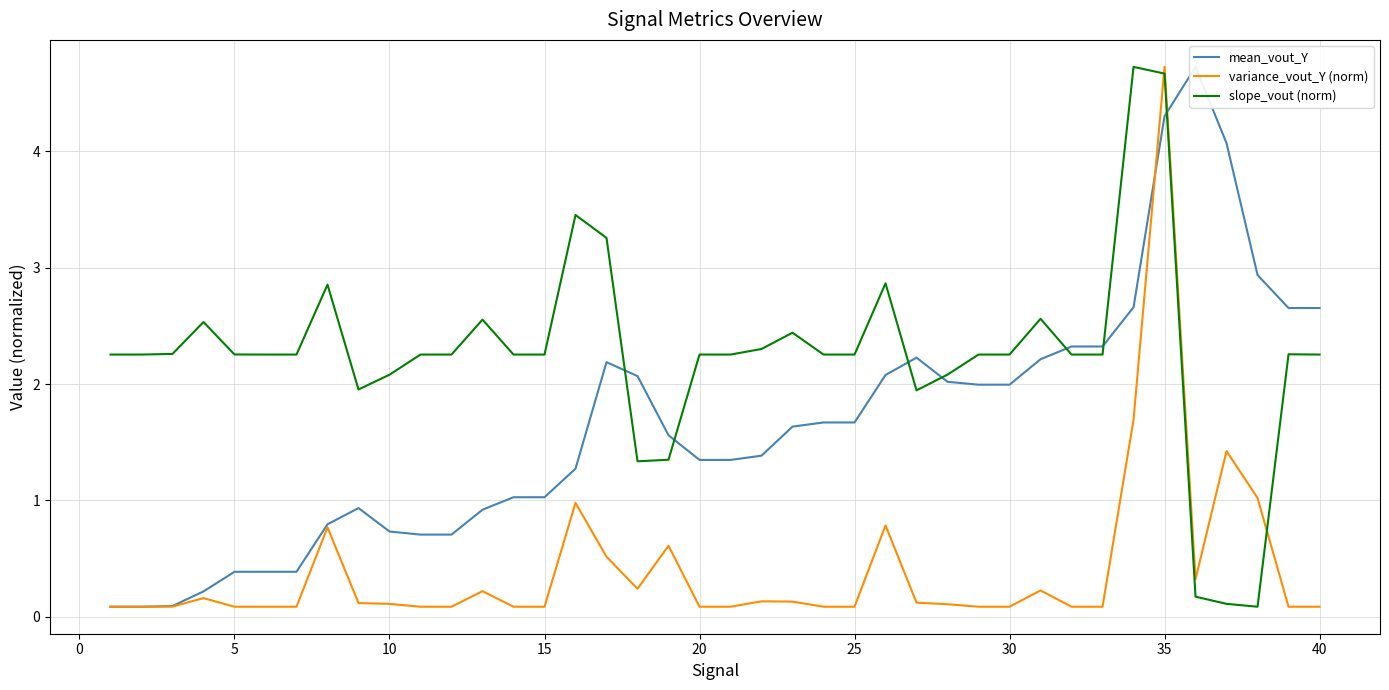

In variance_vout_Y (norm), how many points are higher than both neighbors (excluding endpoints)?

10